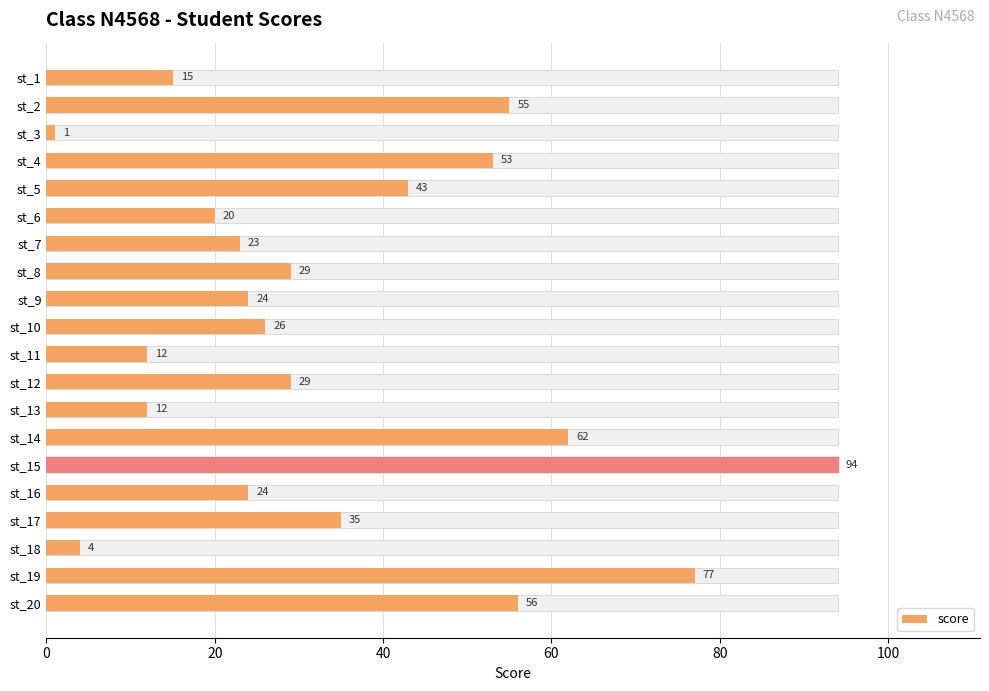

Does the chart contain stacked bars?

No